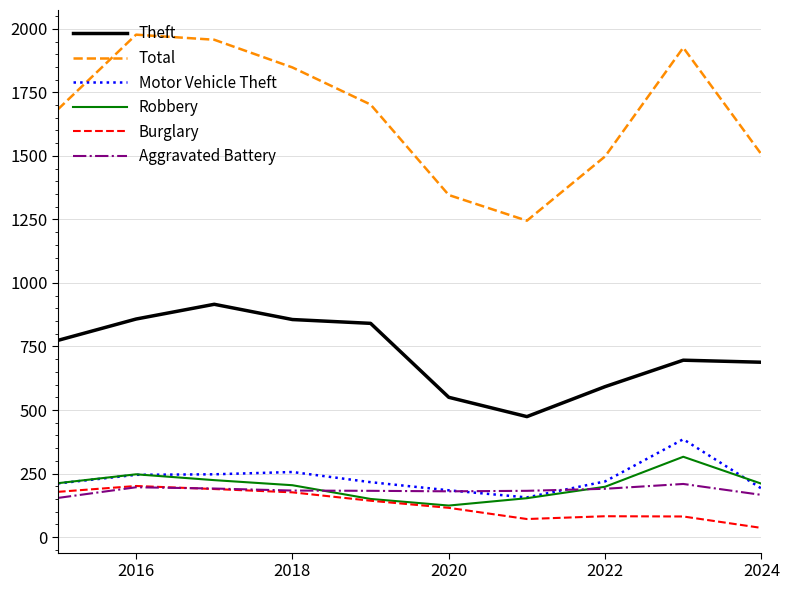

Which series has the largest total across all categories?

Total